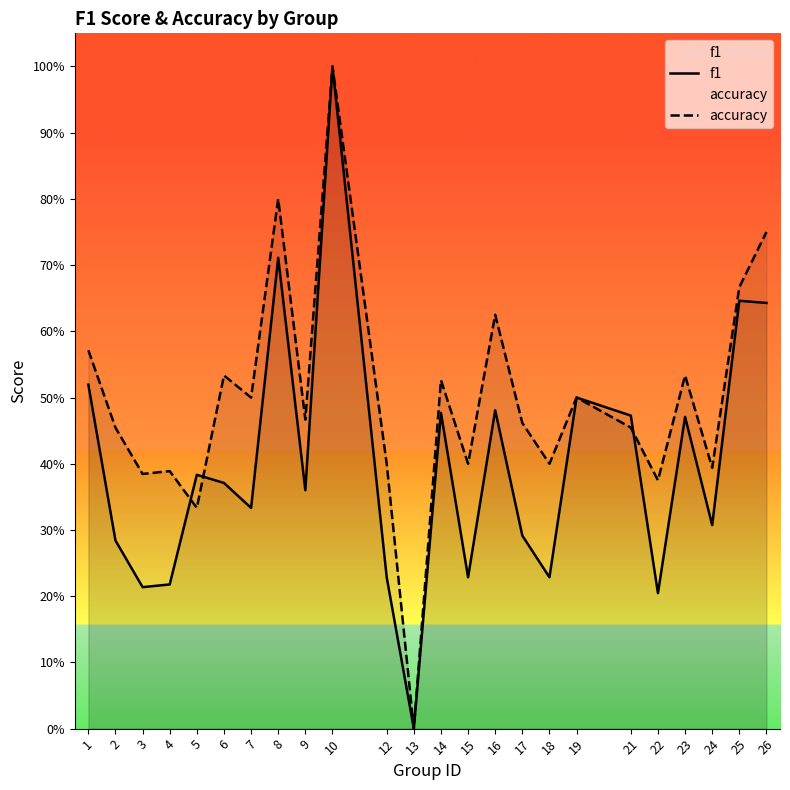

In f1, how many points are higher than both neighbors (excluding endpoints)?

8